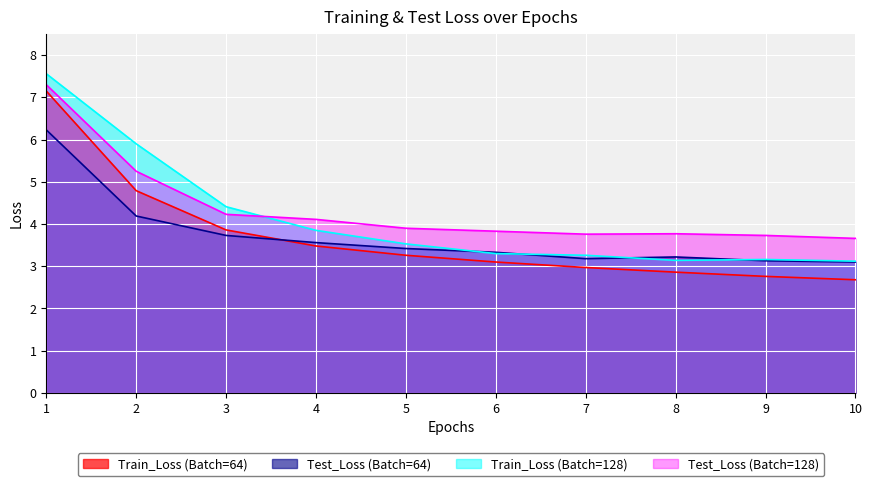

Where is Test_Loss (Batch=128) nearest to the value 5?

2